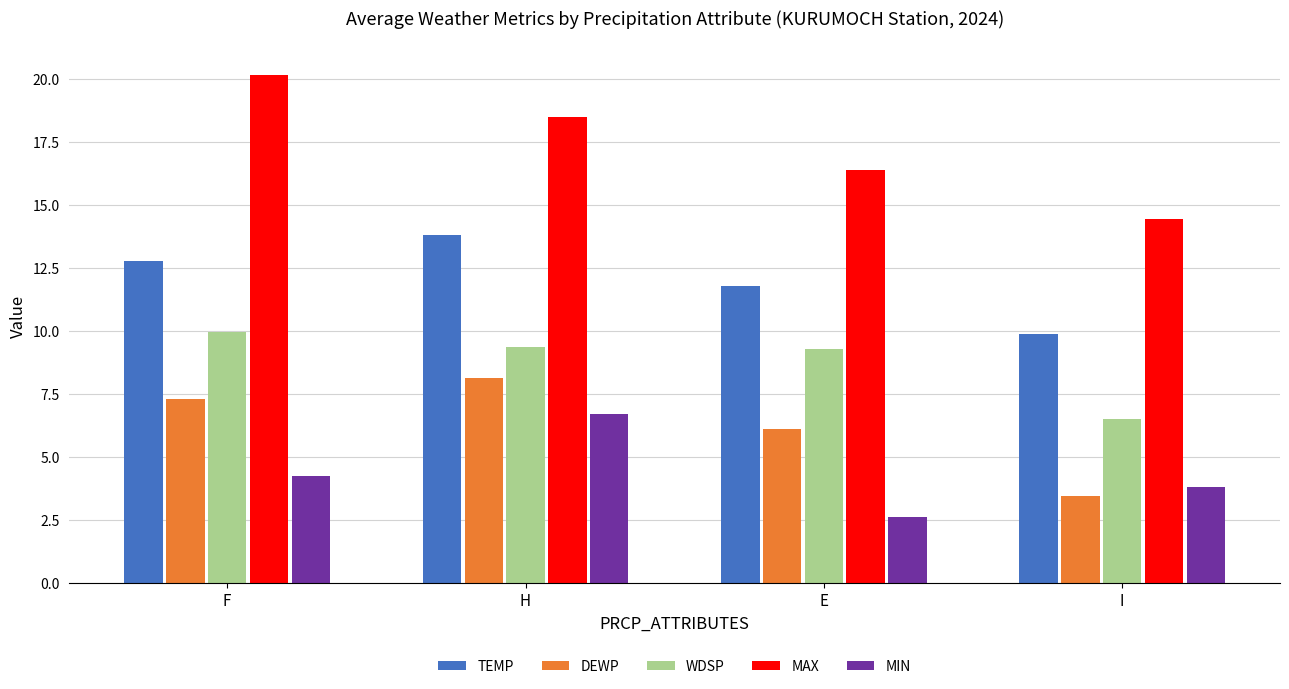

At which category is the sum across all series the highest?

H